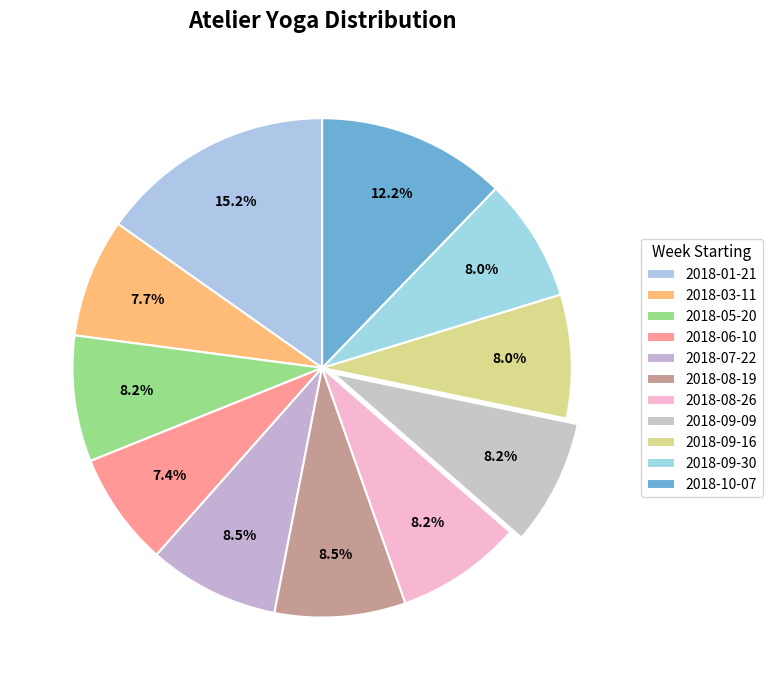

The 2018-09-16 slice represents 8% of the pie. True or false?

True